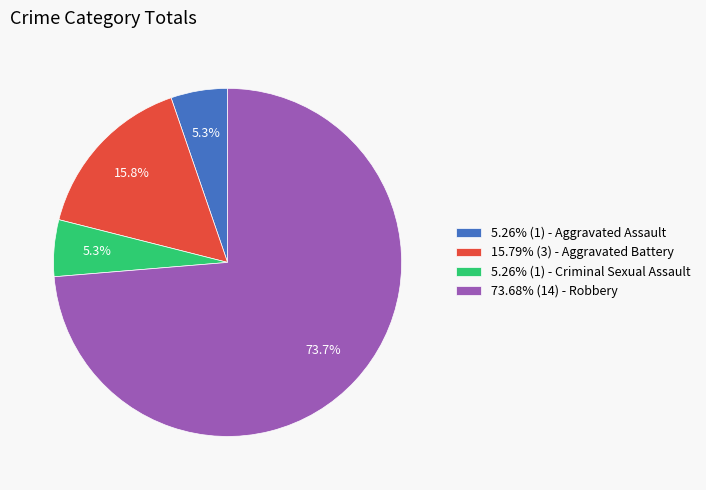

How many slices are in this pie chart?

4